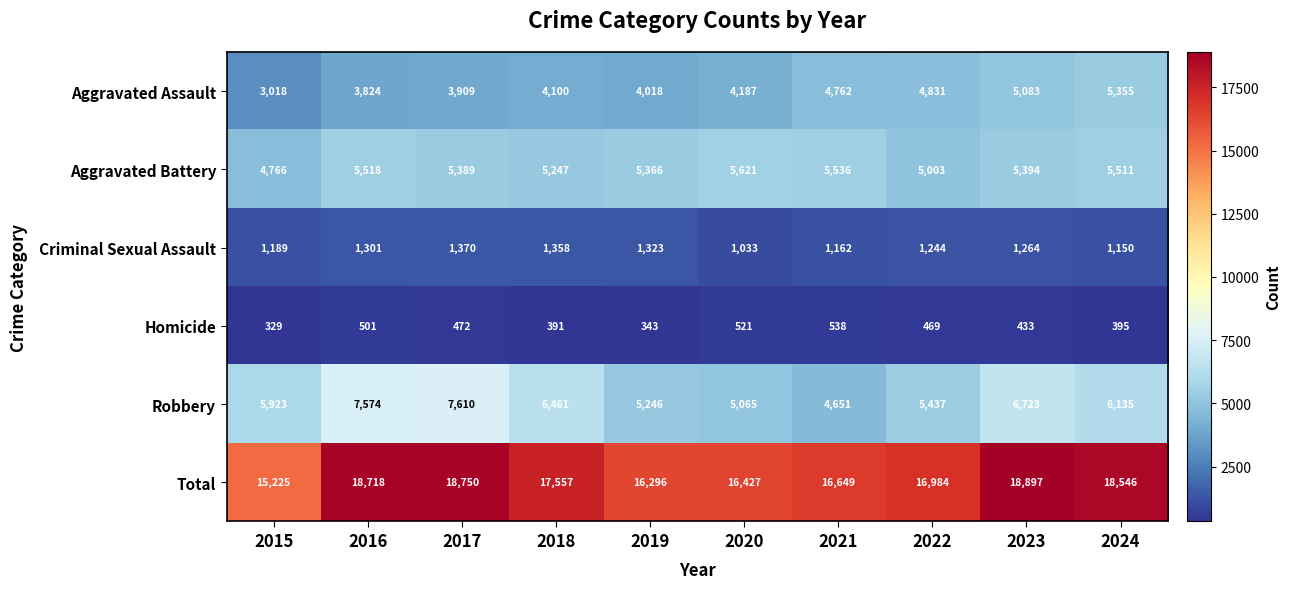

What is the difference between the Total values at 2017 and 2024?

204